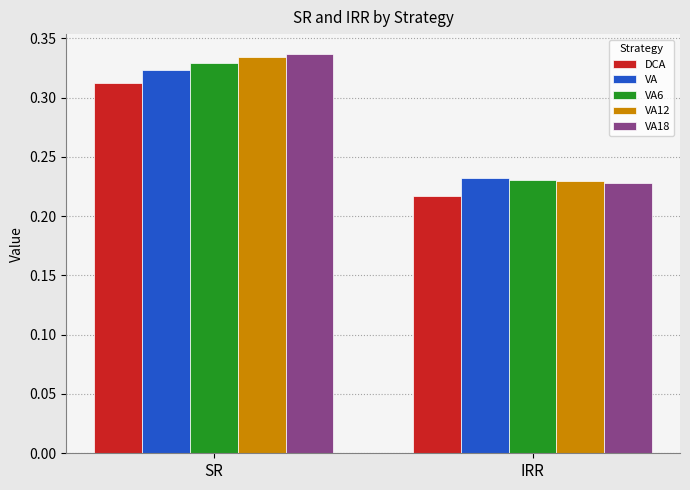

What is the label of the 1st bar from the left?

SR